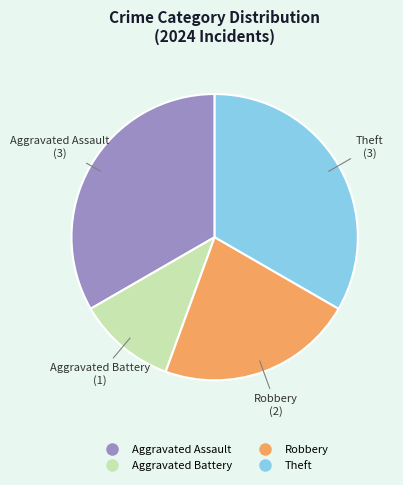

Which has a higher value, Aggravated Battery or Robbery?

Robbery